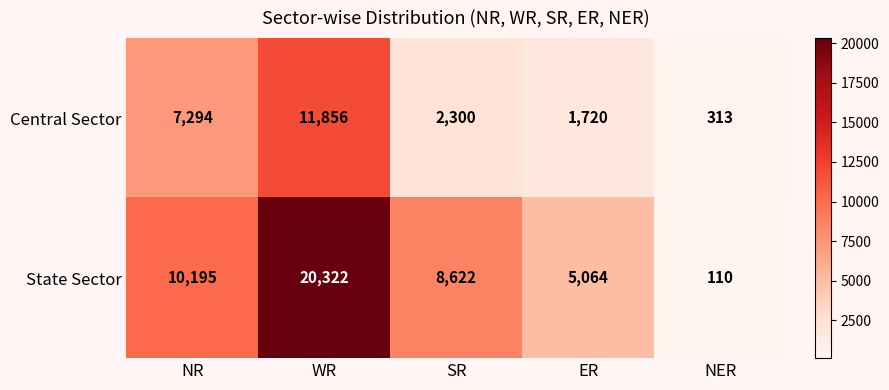

What is the difference between the Central Sector values at NR and NER?

6981